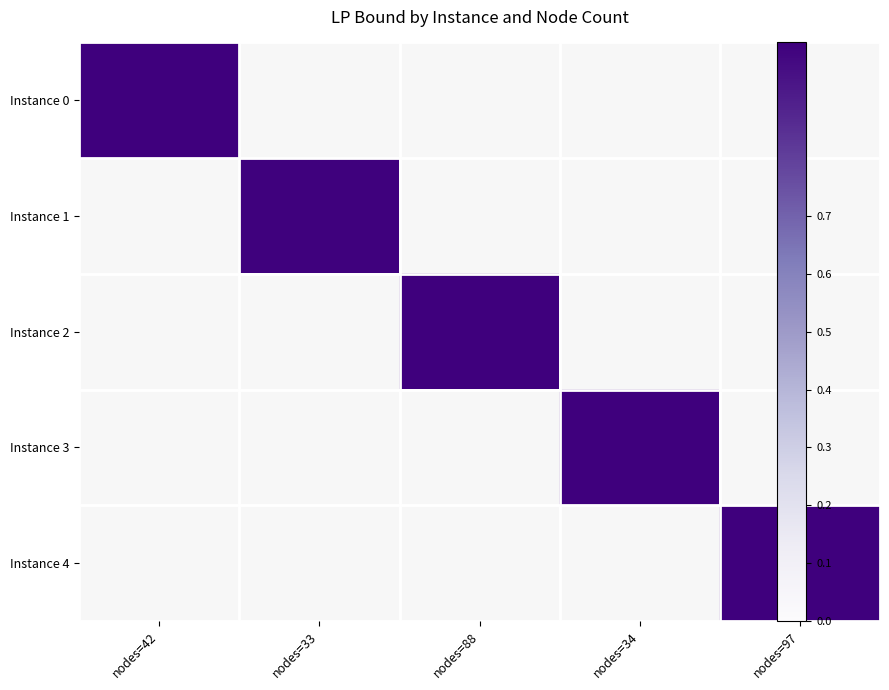

Rank the categories by Instance 0 value from highest to lowest.

nodes=42, nodes=33, nodes=88, nodes=34, nodes=97